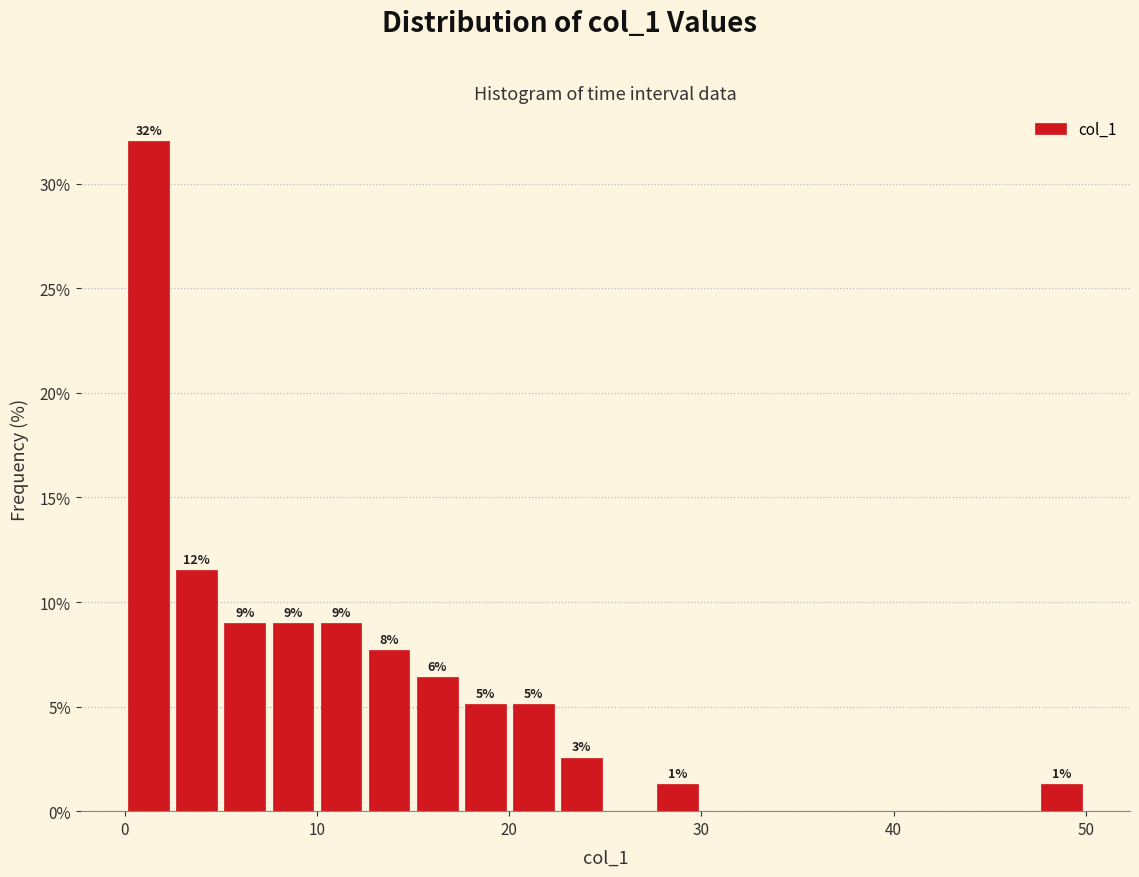

Around what value on the x-axis is the tallest bar? Give the approximate position of its centre, as read against the axis.

1